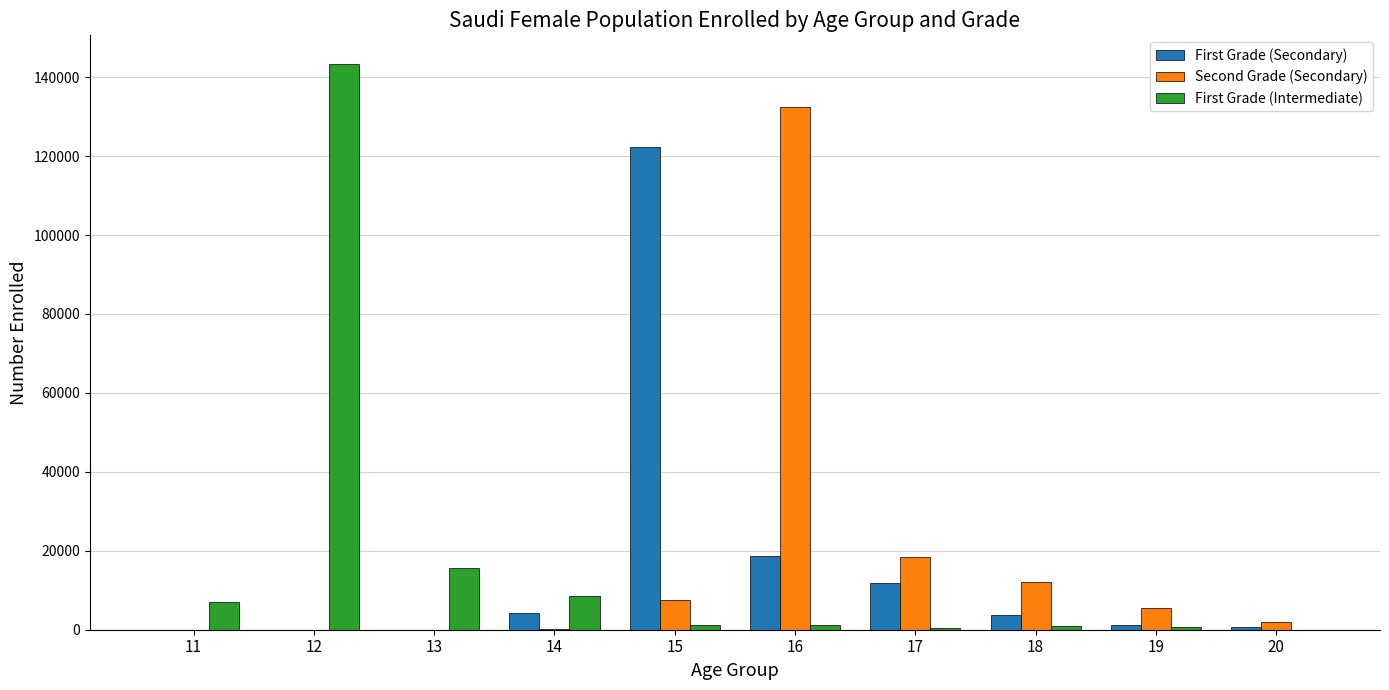

Which series changed the most between 11 and 16?

Second Grade (Secondary)